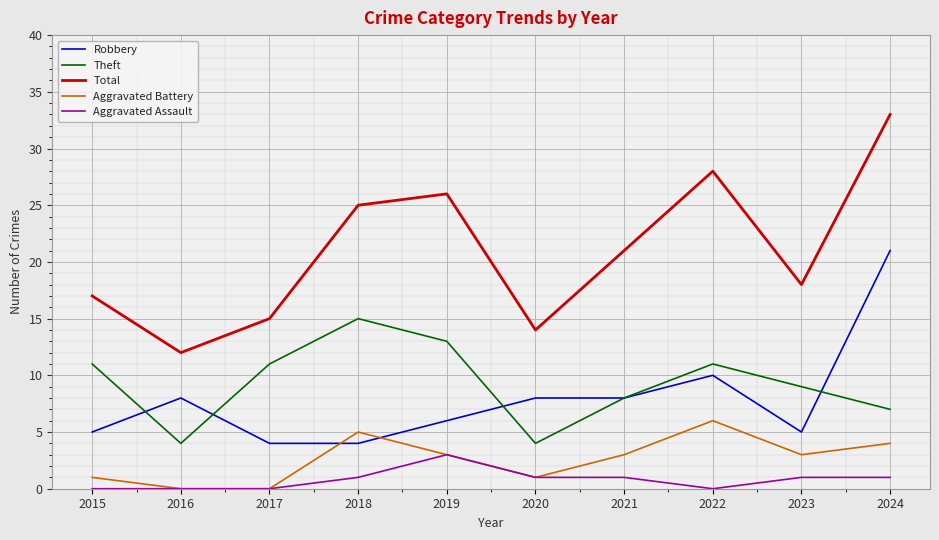

Where is Total nearest to the value 22?

2021